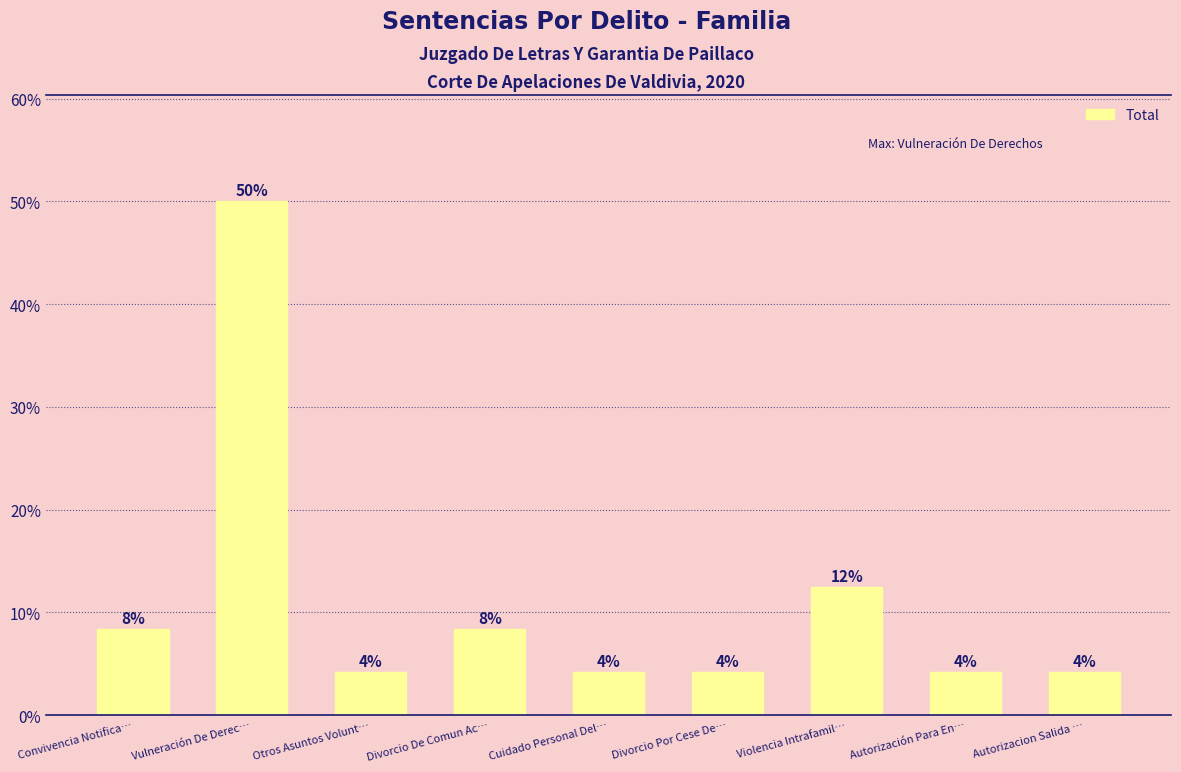

Rank the categories by value from lowest to highest.

Otros Asuntos Volunt…, Cuidado Personal Del…, Divorcio Por Cese De…, Autorización Para En…, Autorizacion Salida …, Convivencia Notifica…, Divorcio De Comun Ac…, Violencia Intrafamil…, Vulneración De Derec…